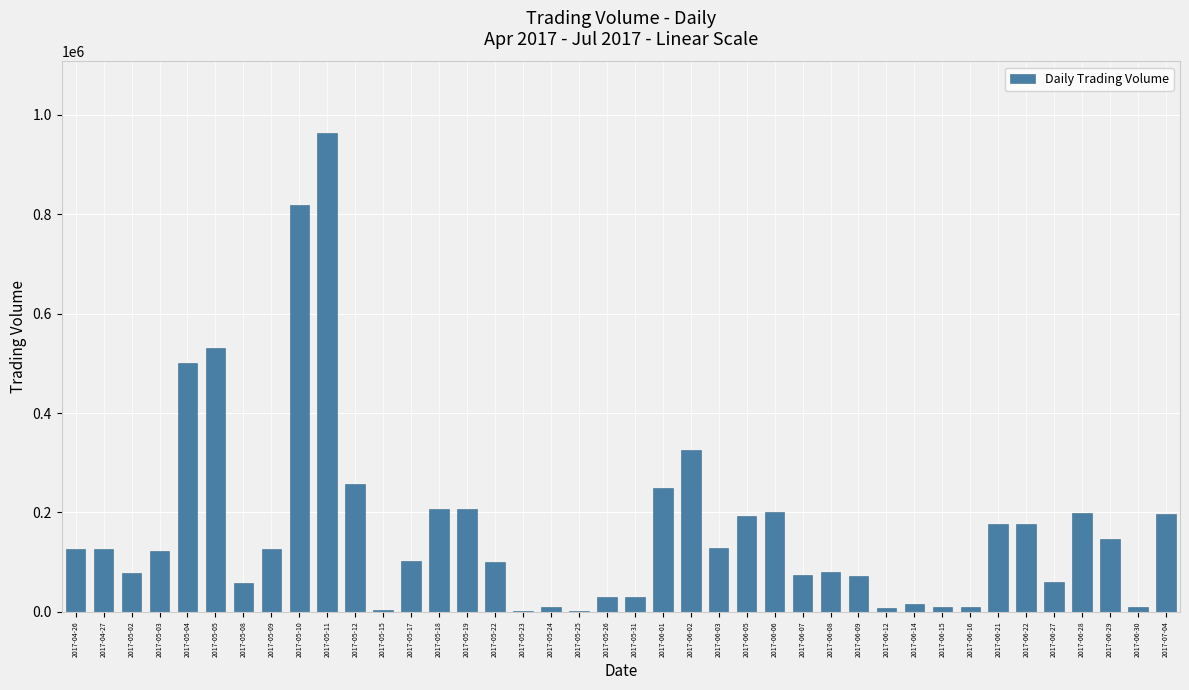

What is the sum of all values?

6729000